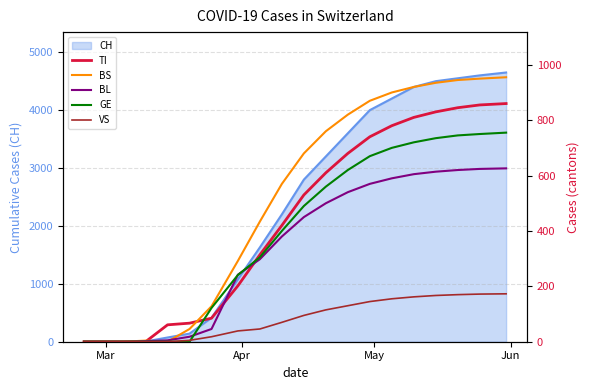

Which series ends up on top after the final intersection of VS and GE?

GE